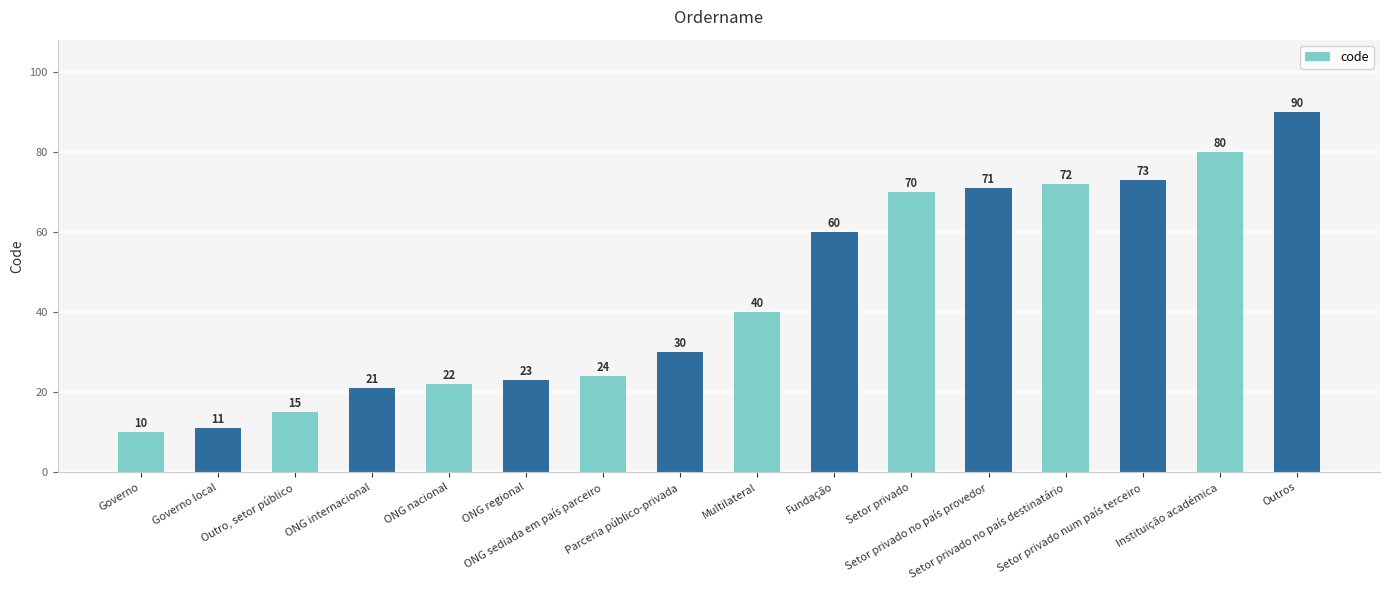

Are the bars horizontal?

No